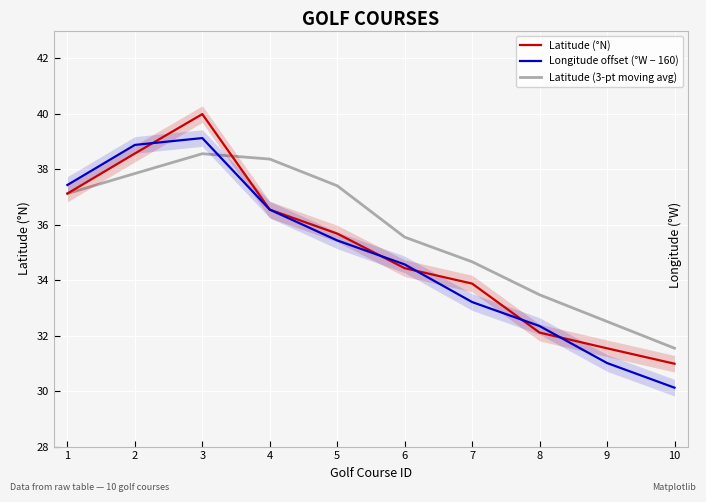

At which category is the sum across all series the highest?

3